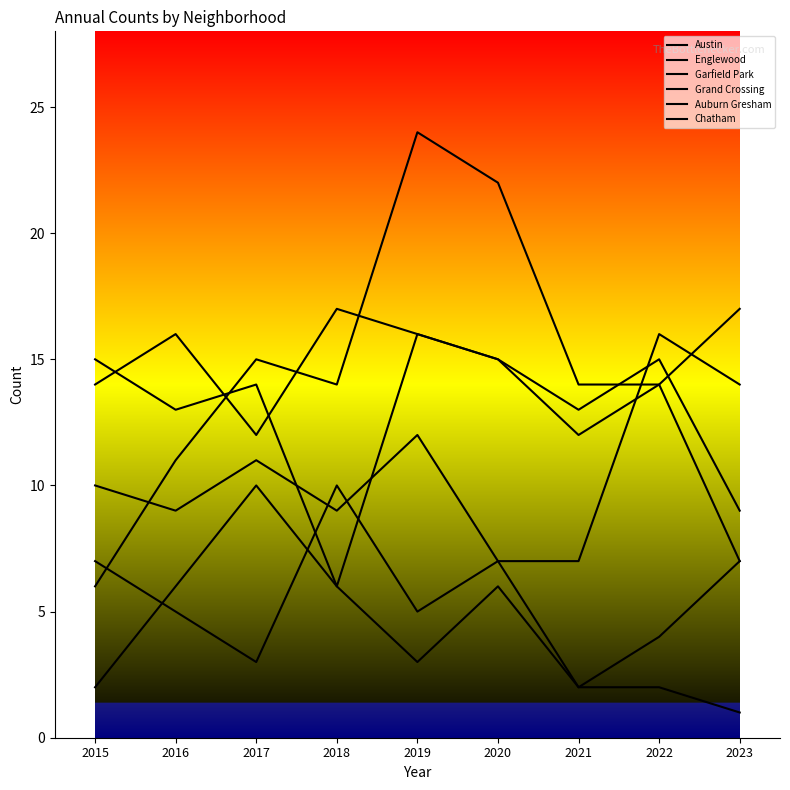

Where is the first local minimum for Grand Crossing?

2016